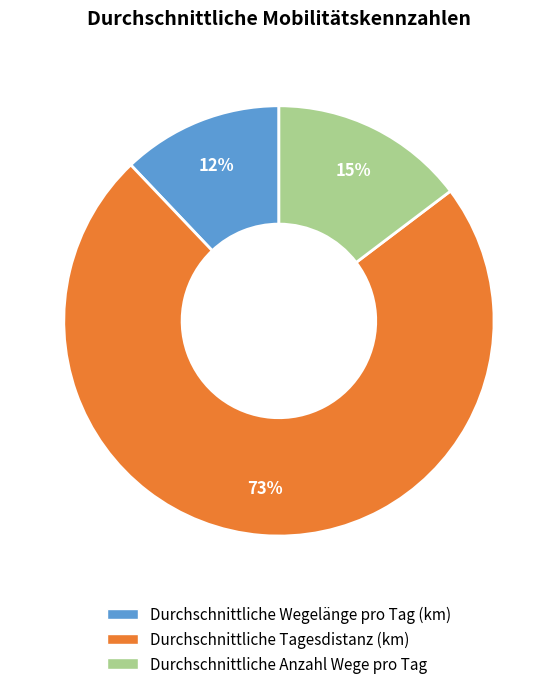

How many segments does this pie chart have?

3